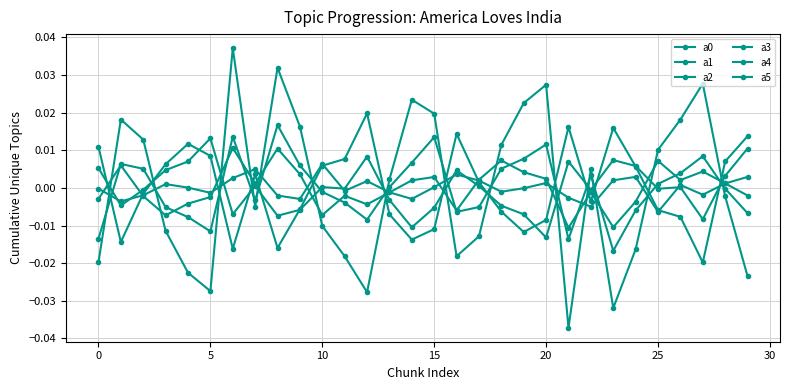

How many positive values does the a0 series have?

15